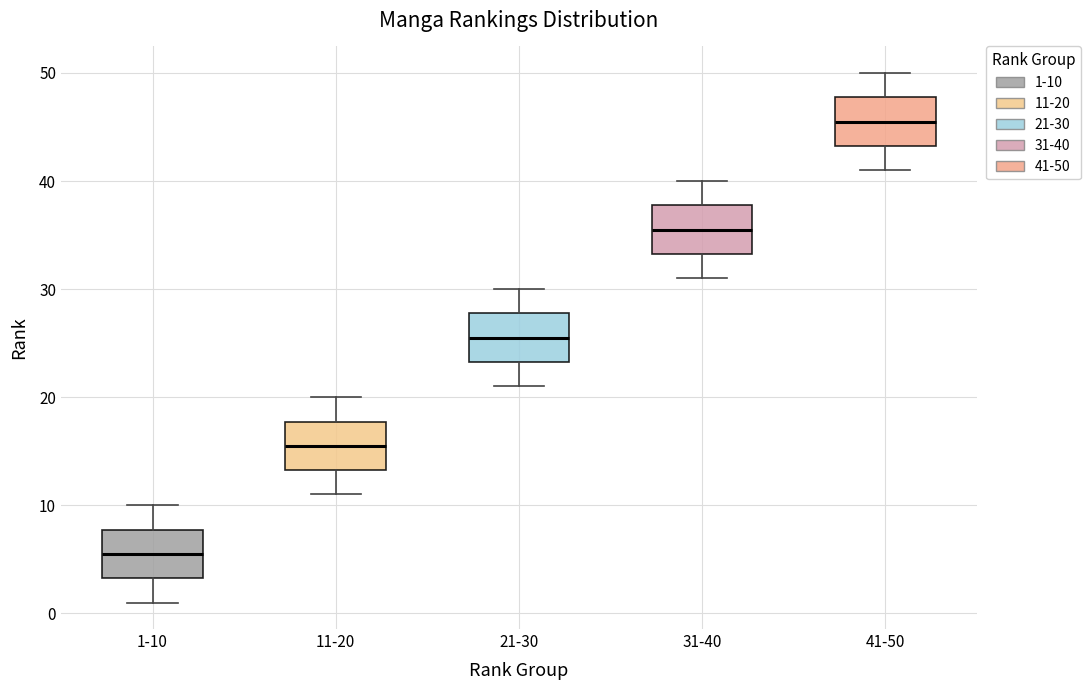

Which box has the lowest median line?

1-10